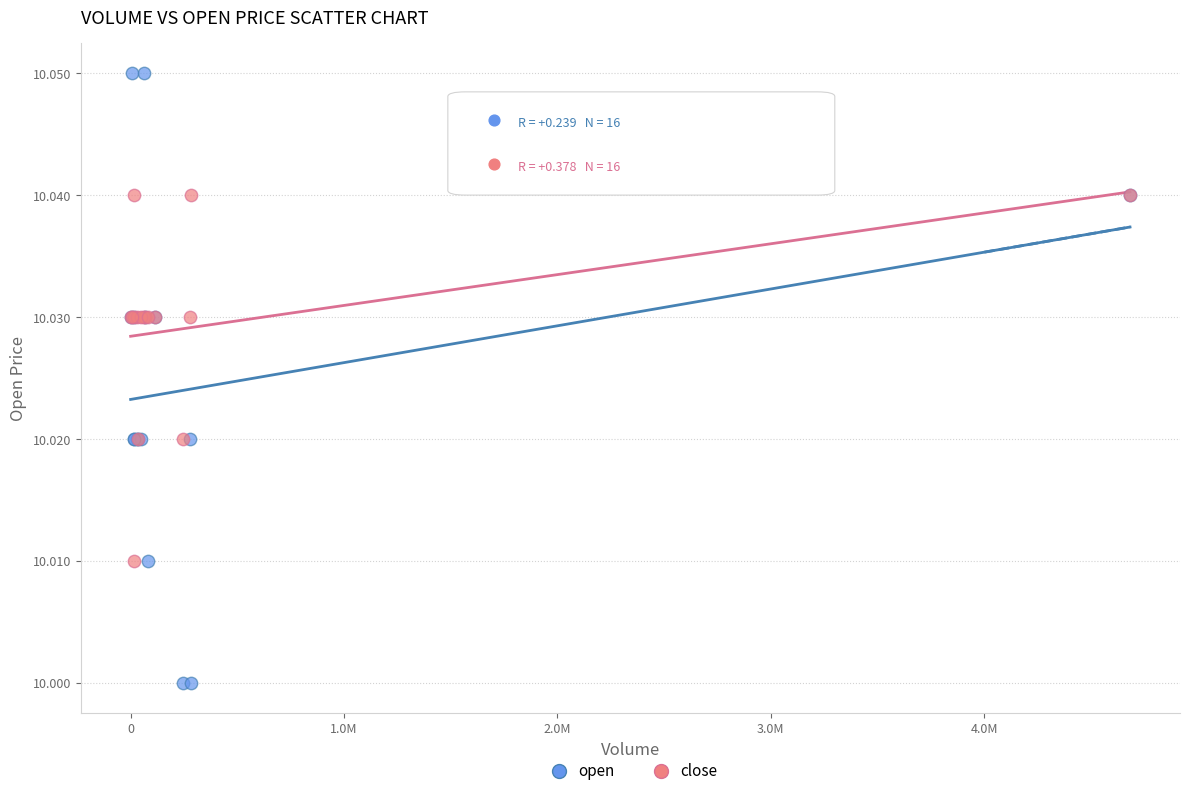

Which series has the largest Y range (max minus min)?

open